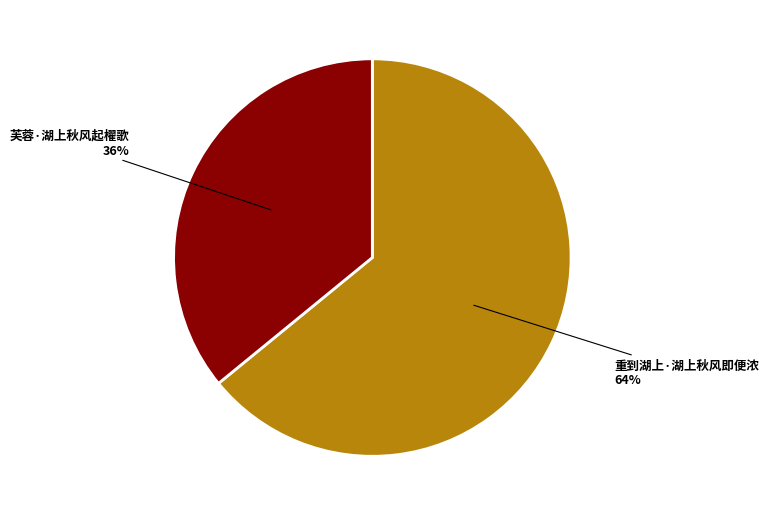

Rank the categories by value from lowest to highest.

芙蓉·湖上秋风起櫂歌, 重到湖上·湖上秋风即便浓